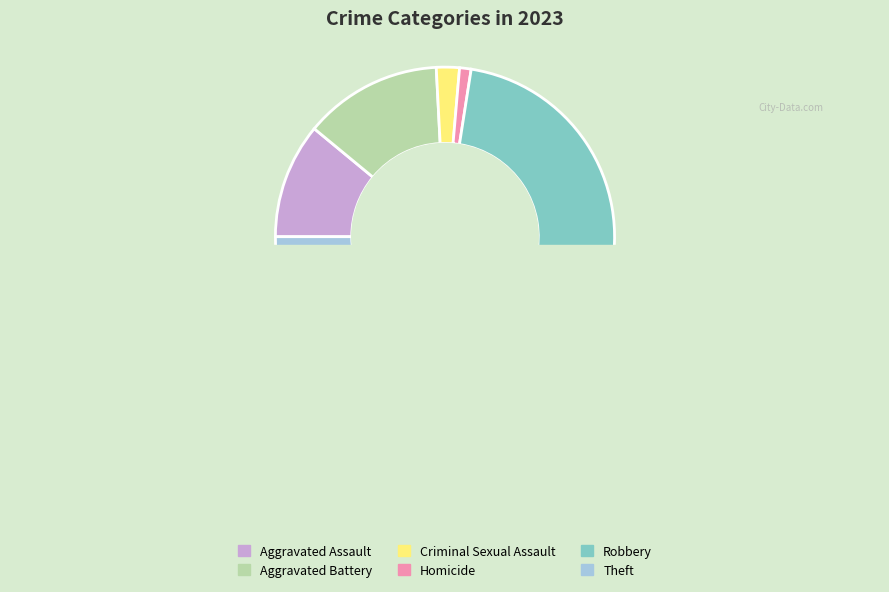

To the nearest percent, what is the average slice percentage?

17%